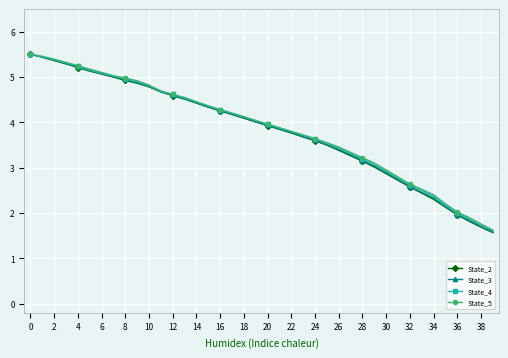

What is the smallest value displayed?

1.6